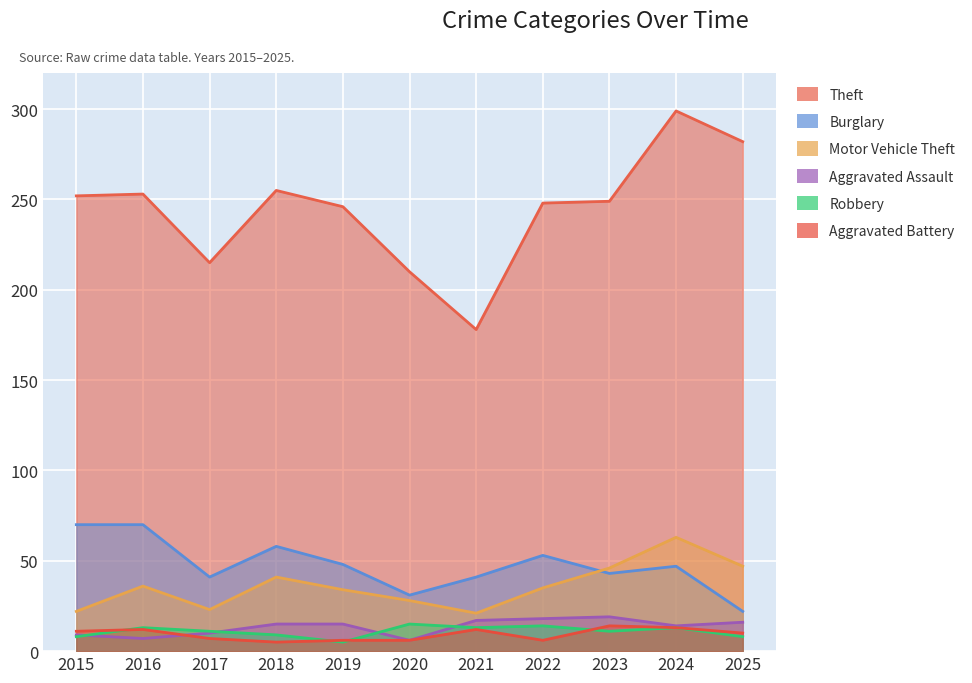

Is it true that Motor Vehicle Theft equals 7 at 2015?

False